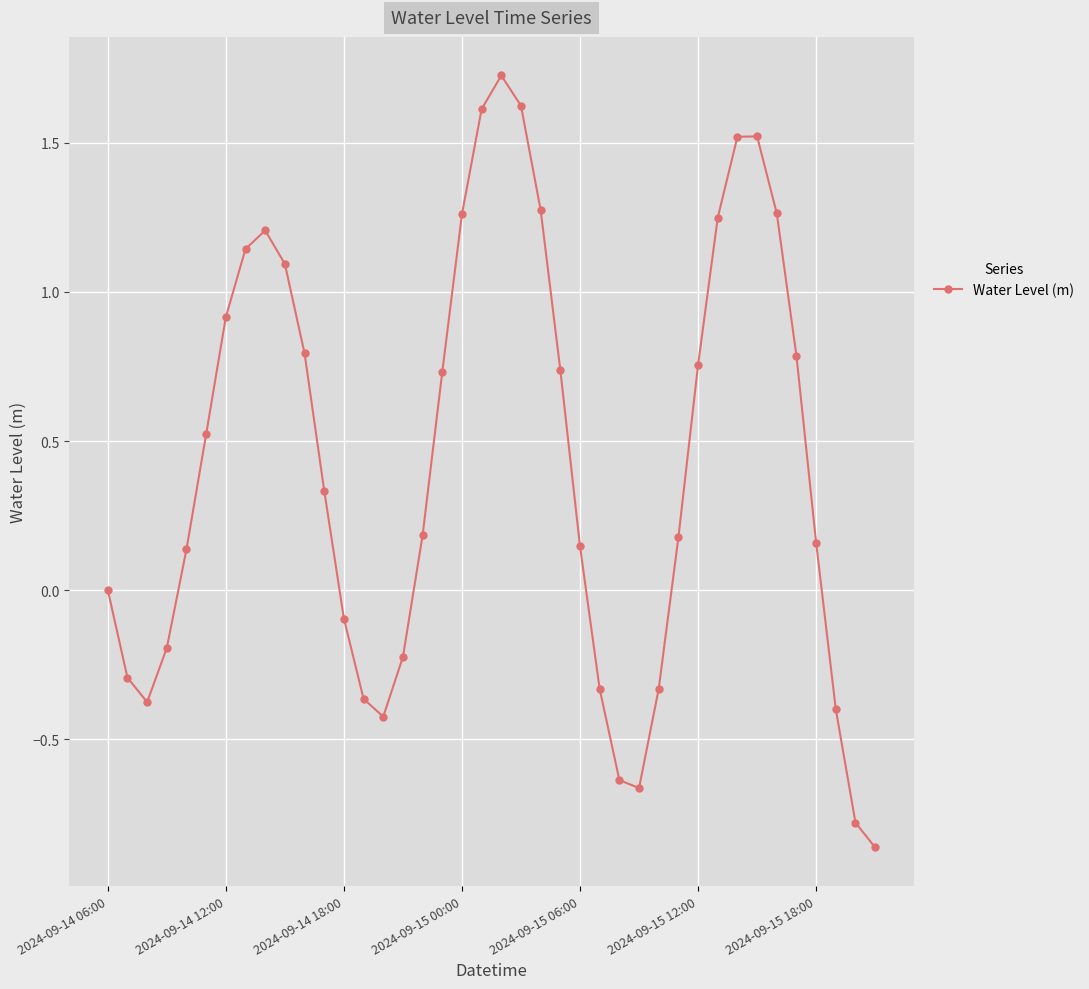

What is the greatest value displayed?

1.7